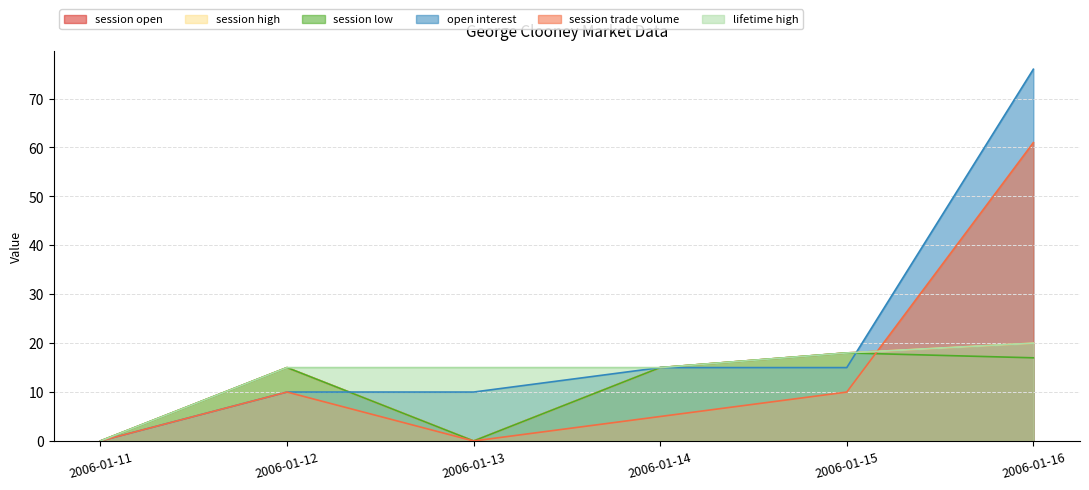

True or false: open interest has more than 0 points higher than both neighbors.

False